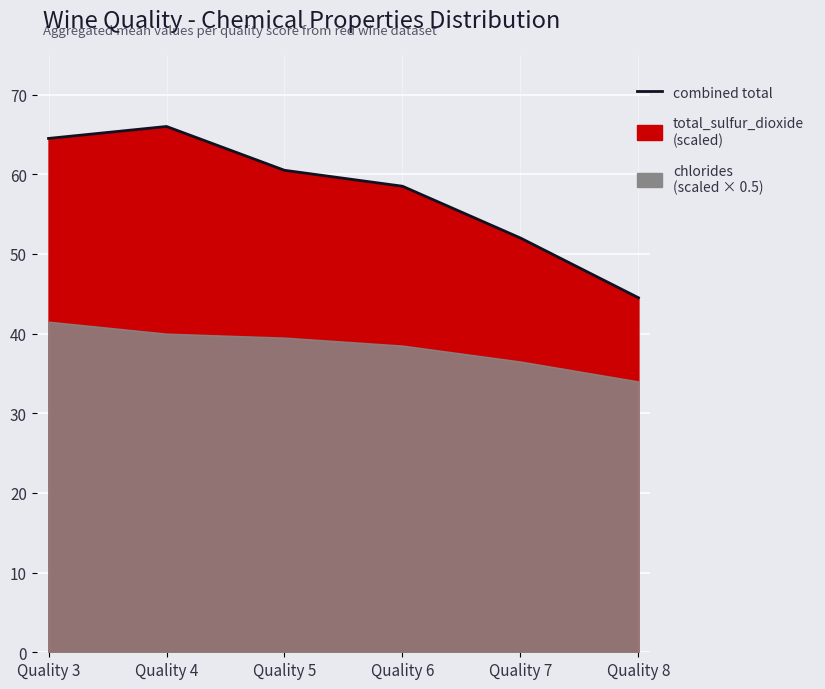

What is the value of the 3rd point from the left?

60.5